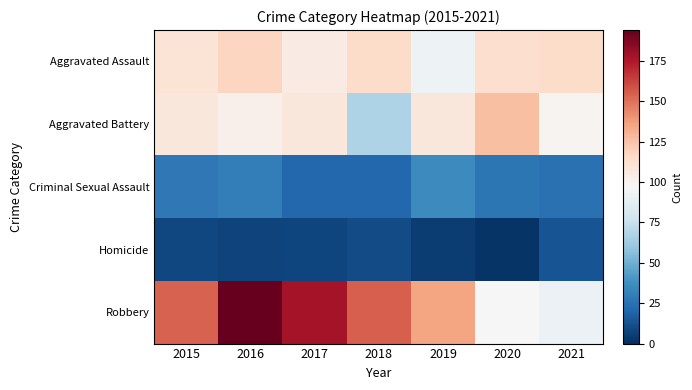

At which category is the sum across all series the highest?

2016